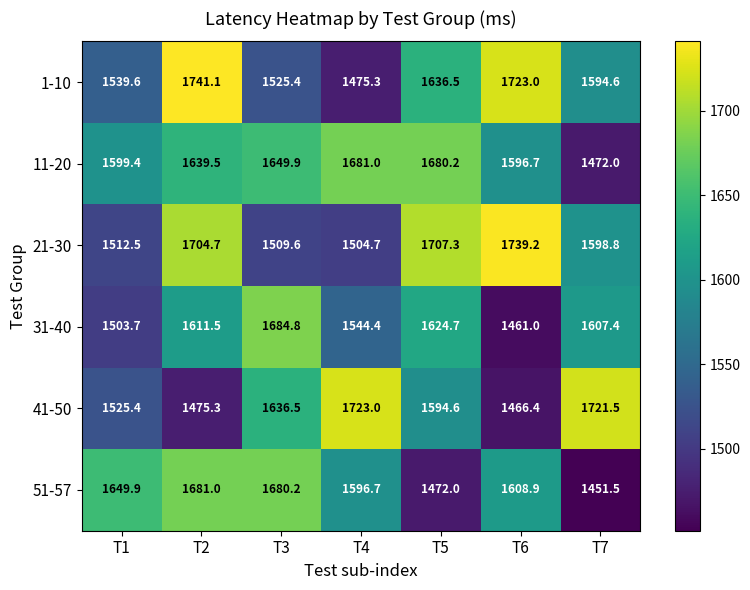

At how many categories does at least one series exceed 1618?

7